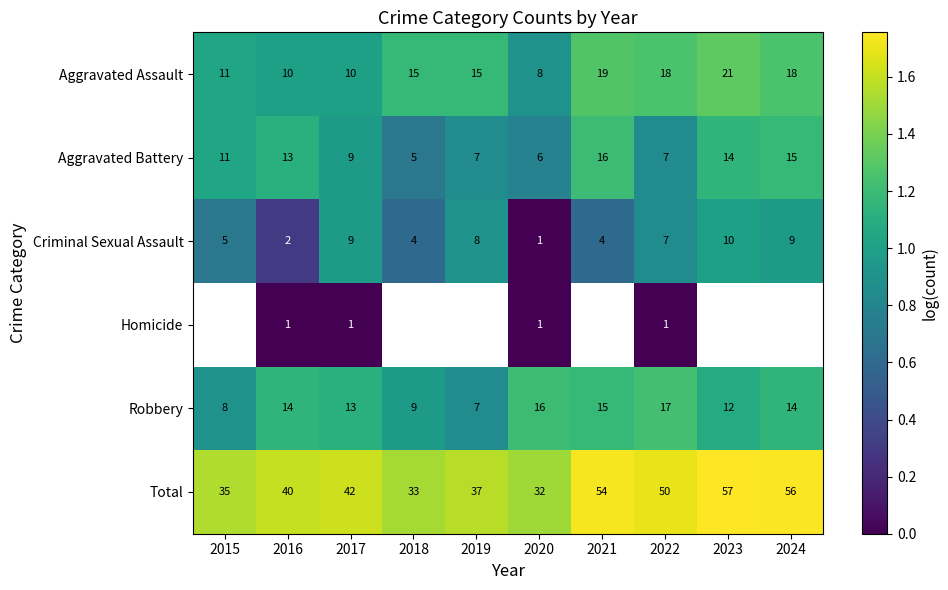

Read the Total value at 2020.

1.5